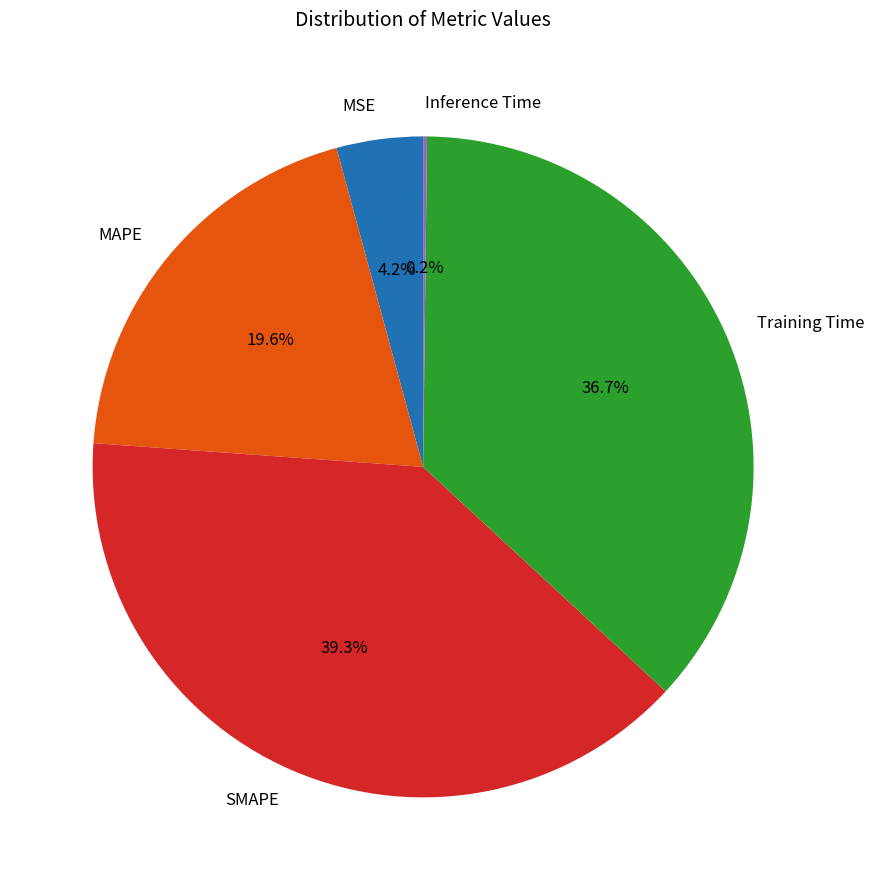

Is Training Time the majority of the pie?

No